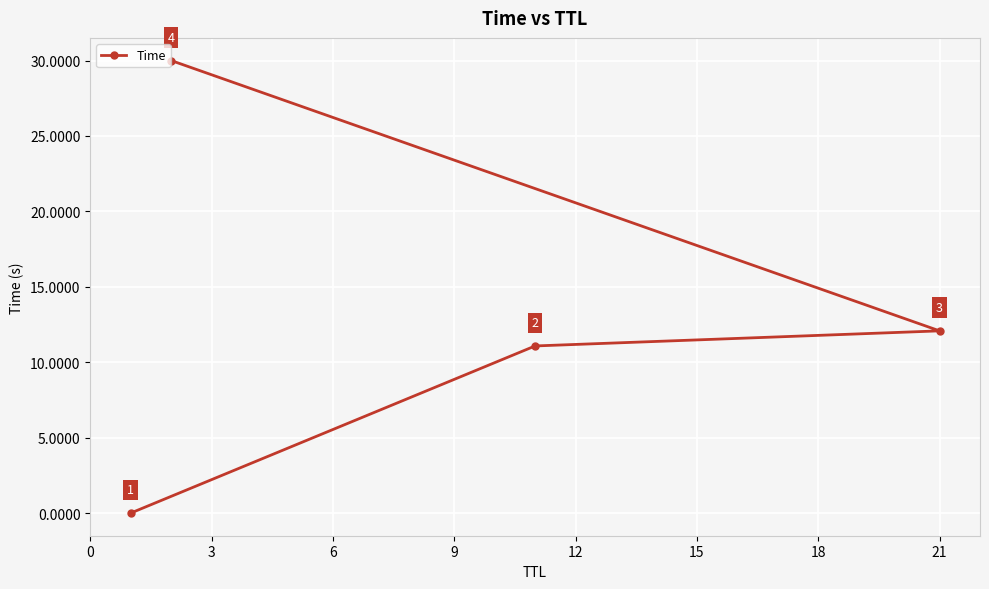

What is the value of the 2nd point from the left?

30.0